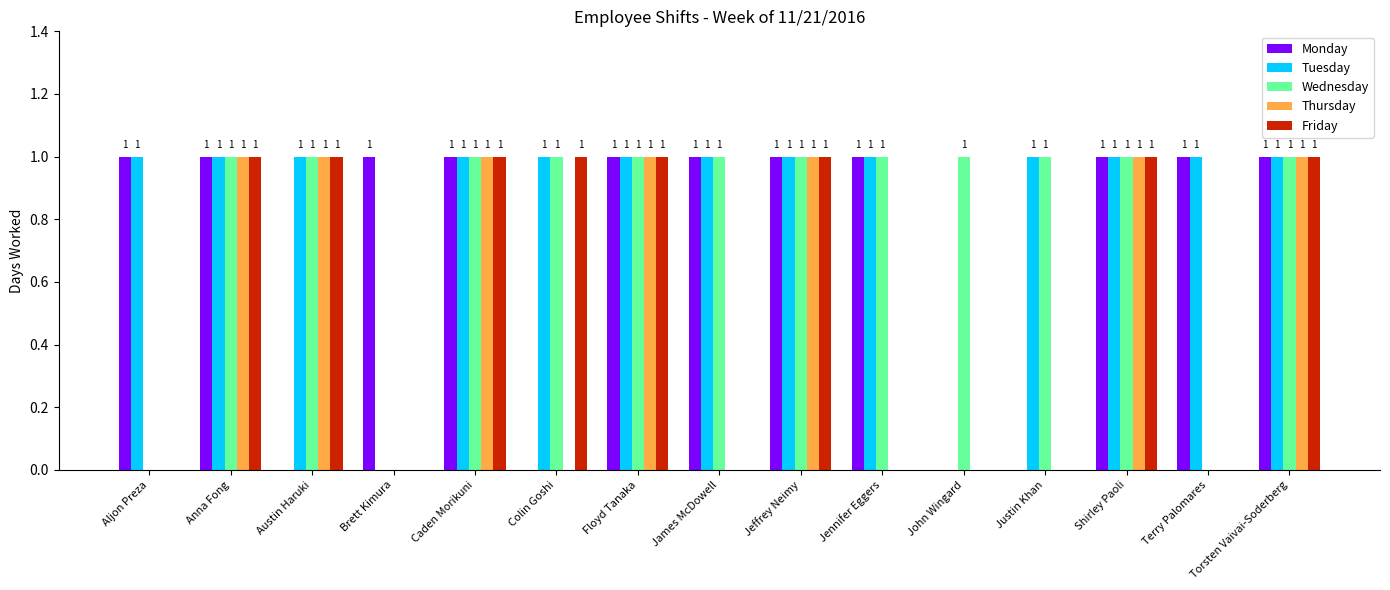

What is the average value of the Monday series?

1